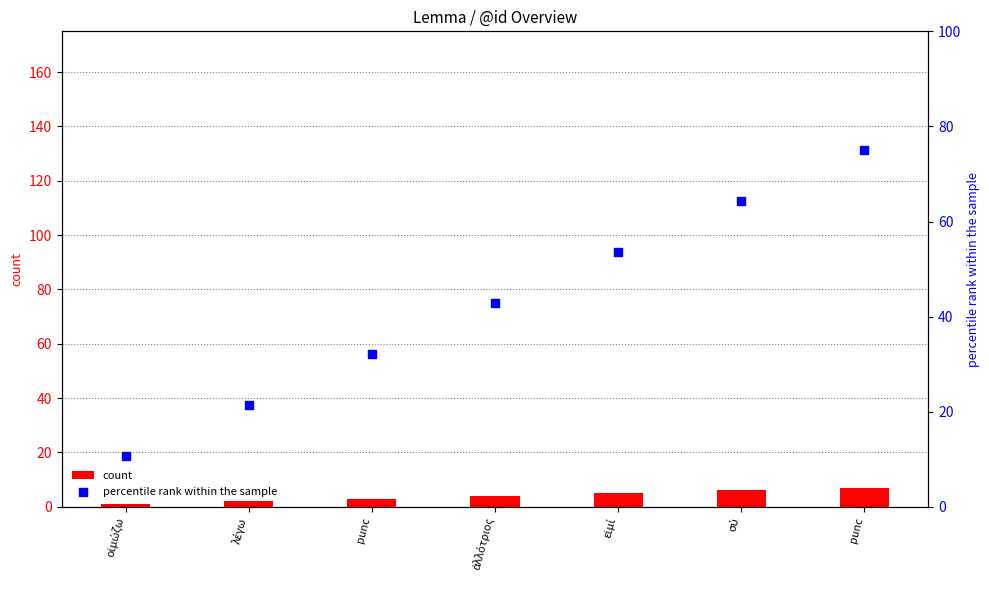

What are all the series names shown in the legend?

count, percentile rank within the sample